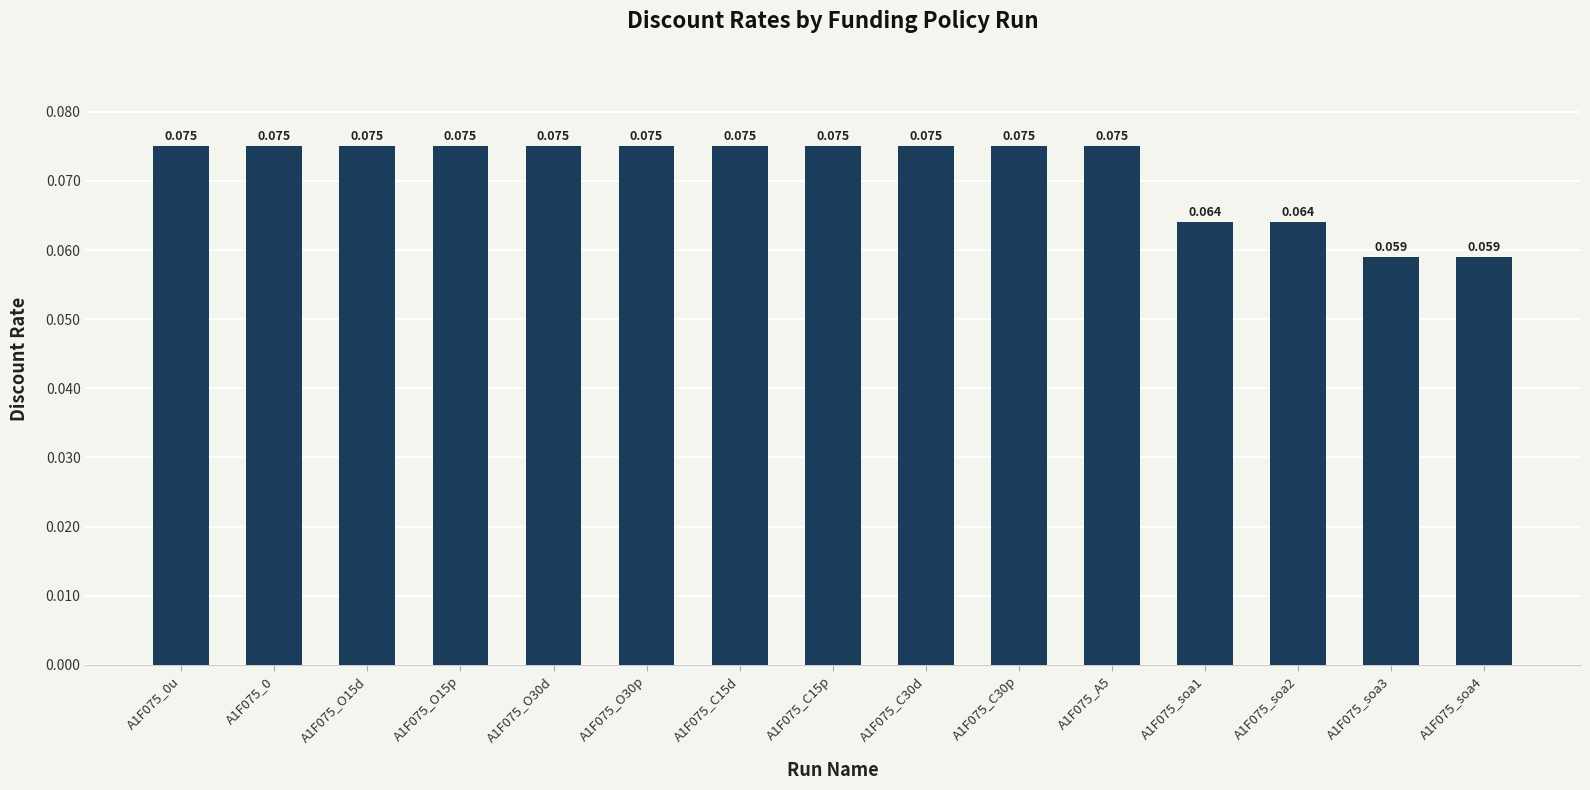

The value at A1F075_O15d is 0.1. True or false?

True